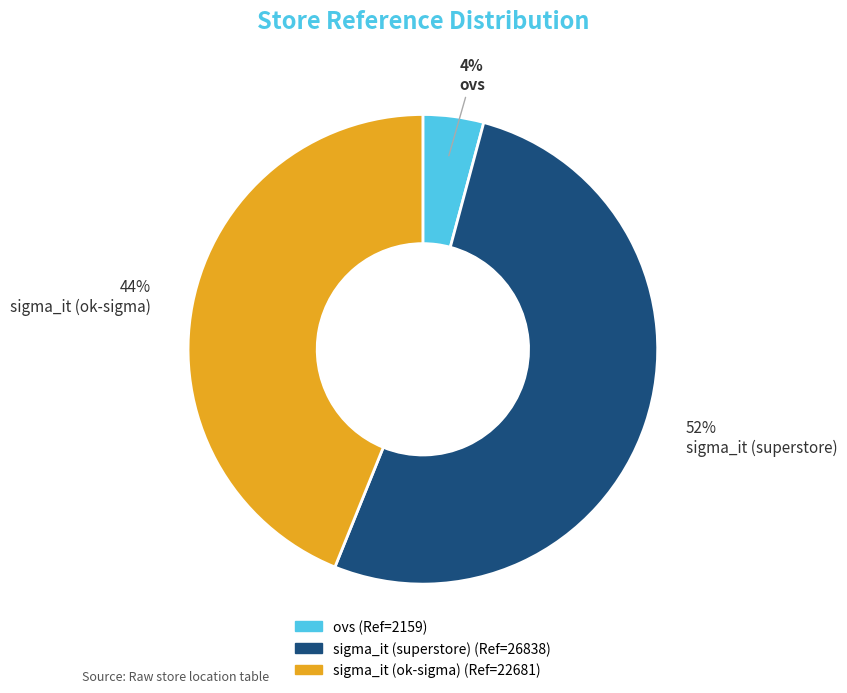

Which category accounts for the majority?

sigma_it (superstore)